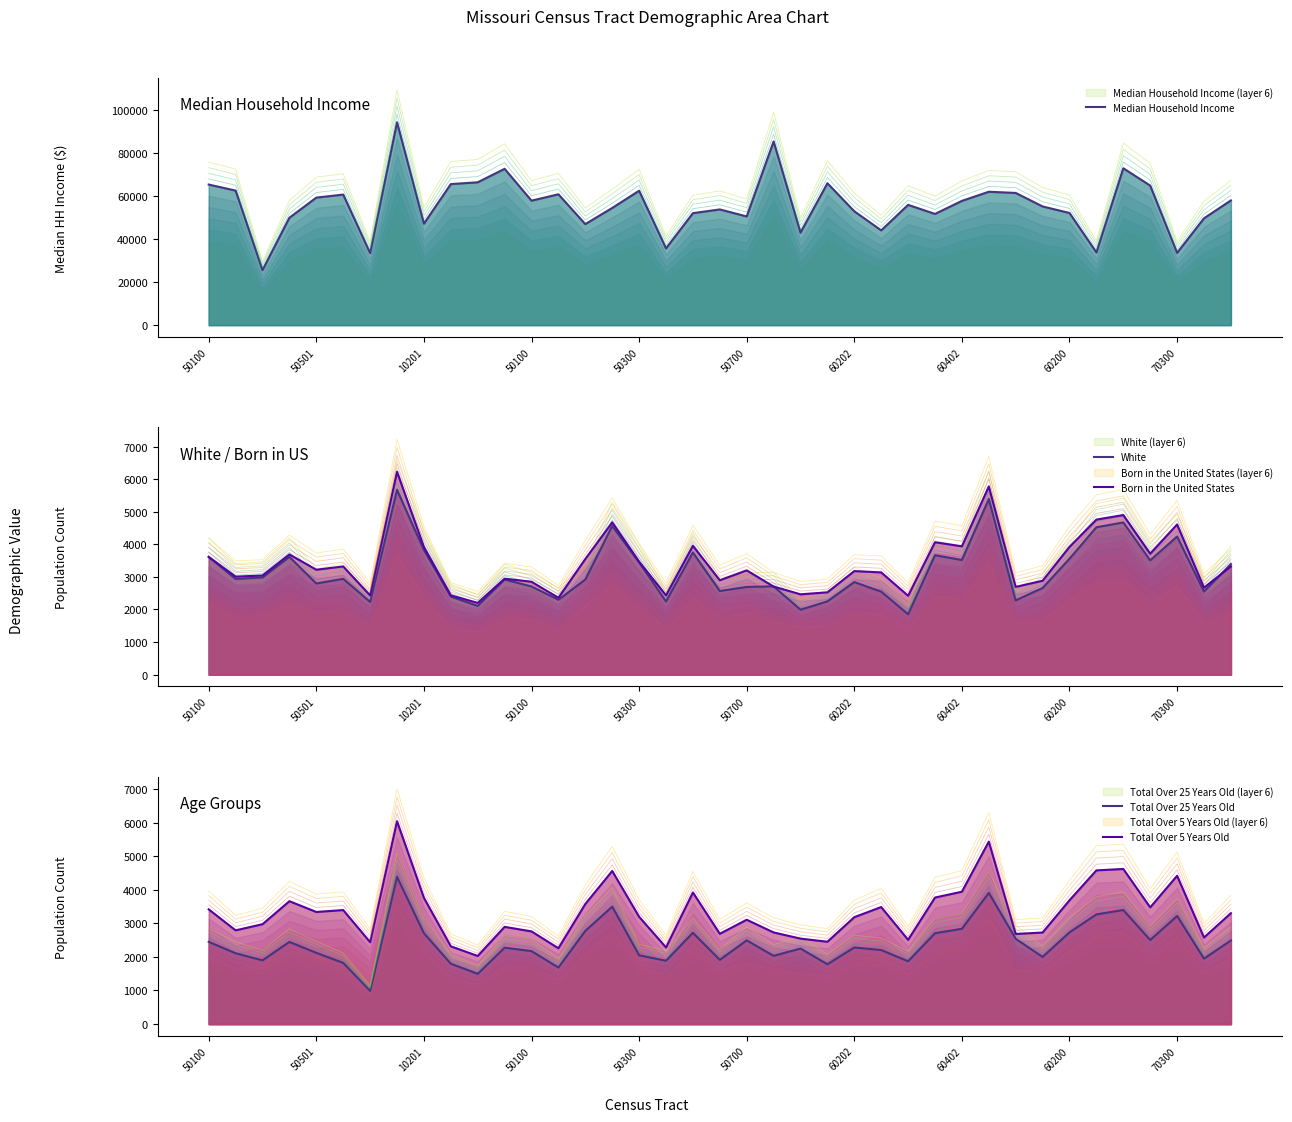

How many interior local valleys does the Total Over 5 Years Old series have?

12